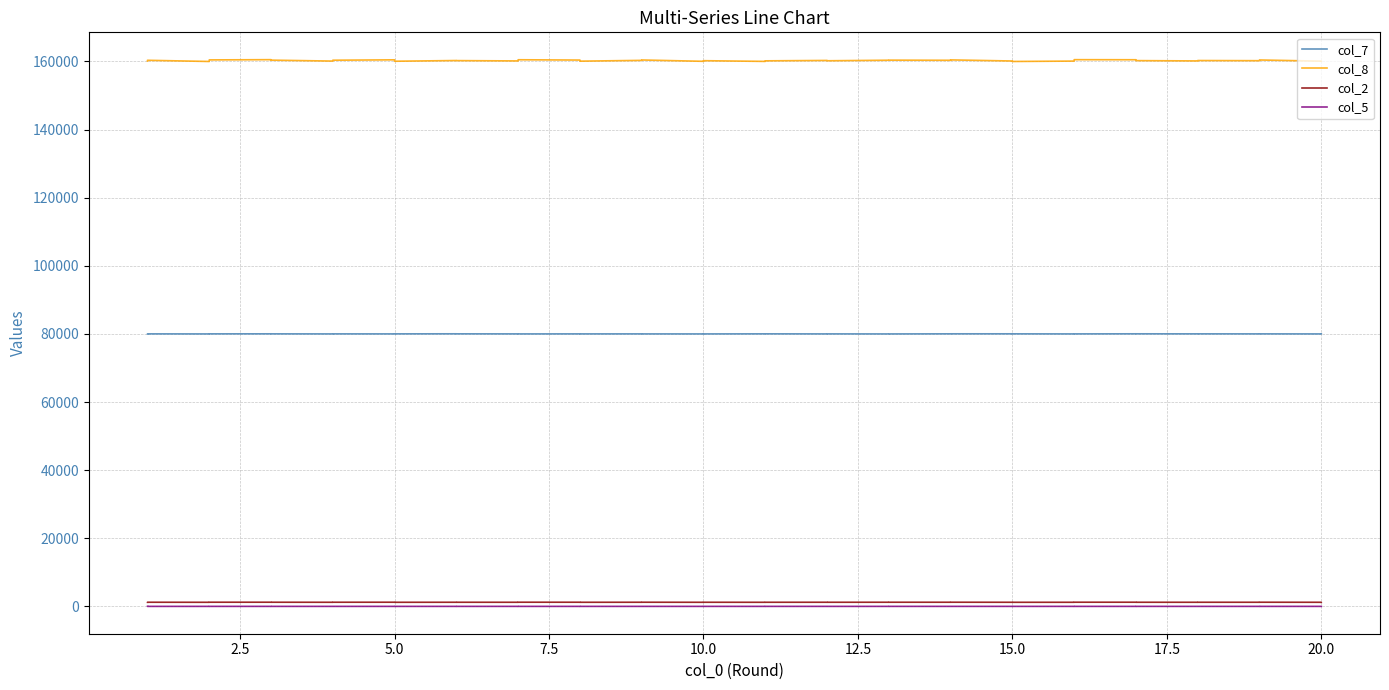

True or false: col_7 has a value of 115979 at 15.0.

False